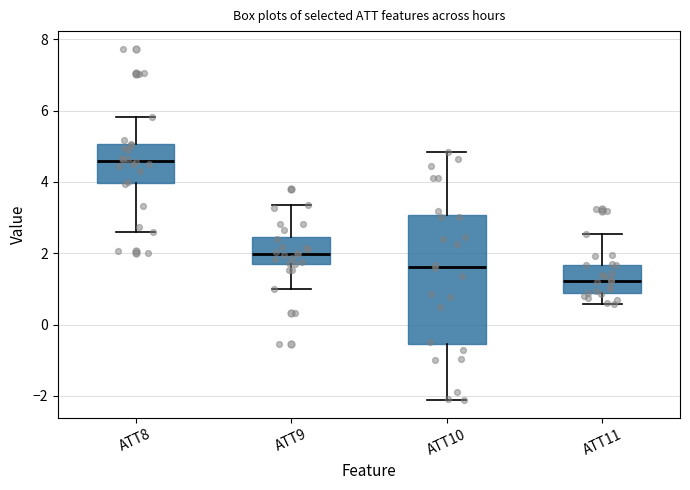

Which box's median line is the highest?

ATT8